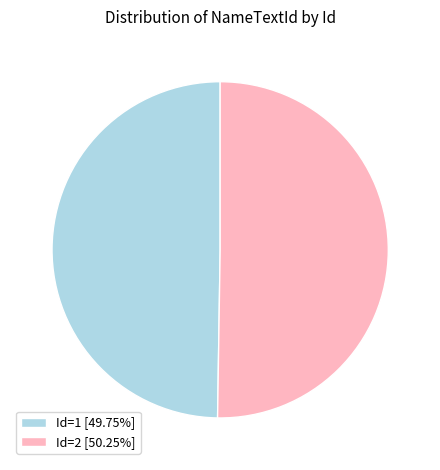

What is the ratio of the value at Id=2 [50.25%] to the value at Id=1 [49.75%]?

1.0